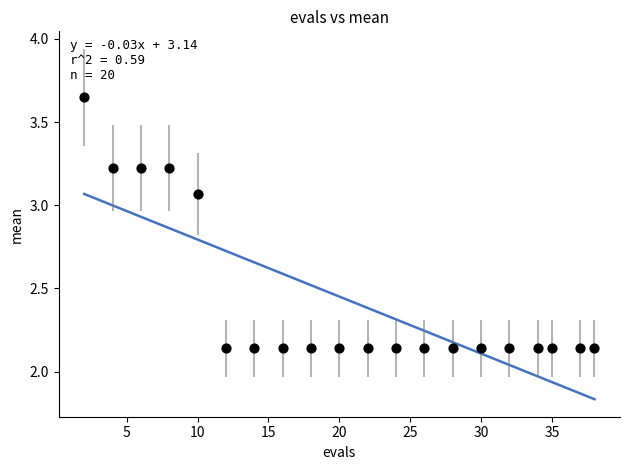

What is the range of Y values (max minus min)?

1.5